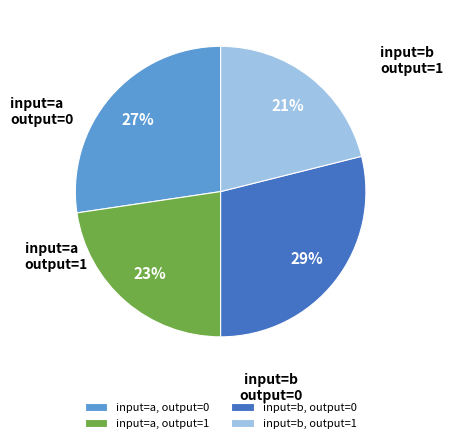

Do input=b, output=0 and input=a, output=1 together represent more than half of the pie?

Yes